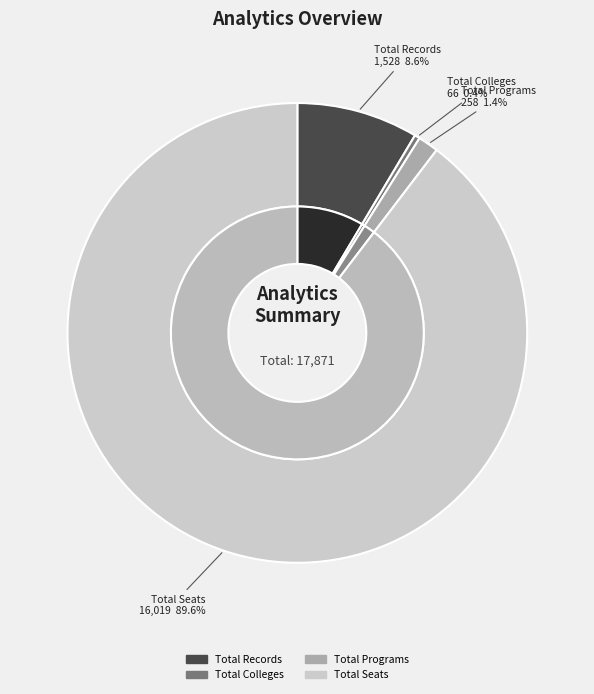

What is the majority slice?

Total Seats